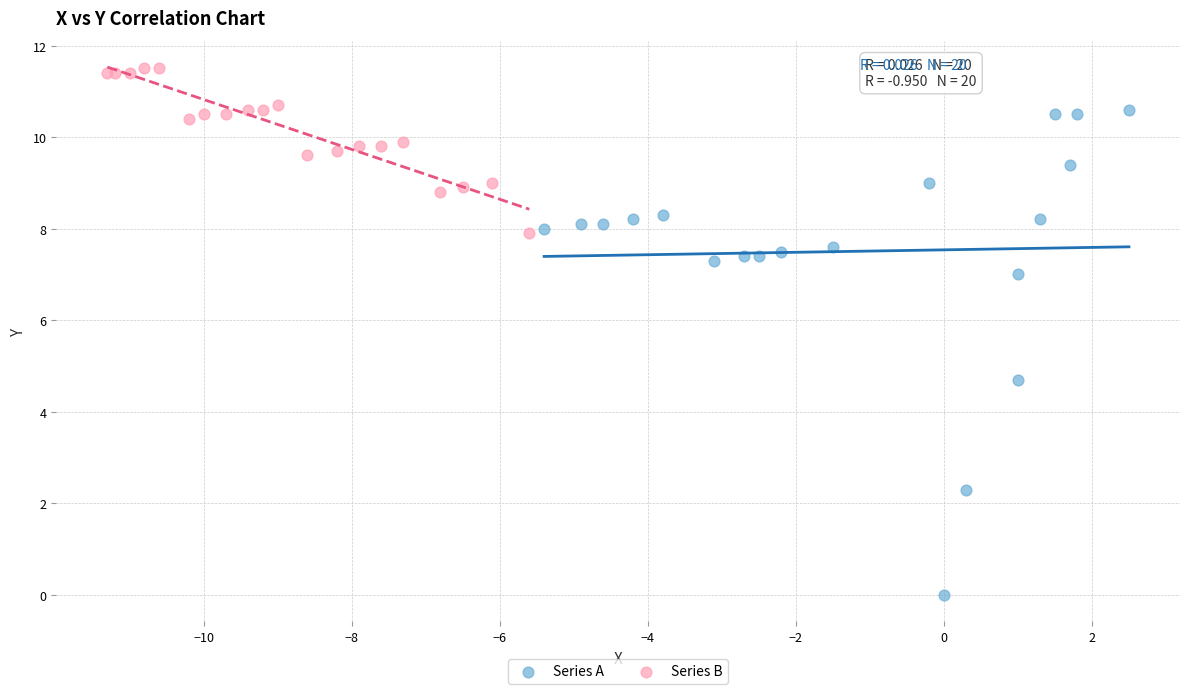

What are all the series names shown in the legend?

Series A, Series B